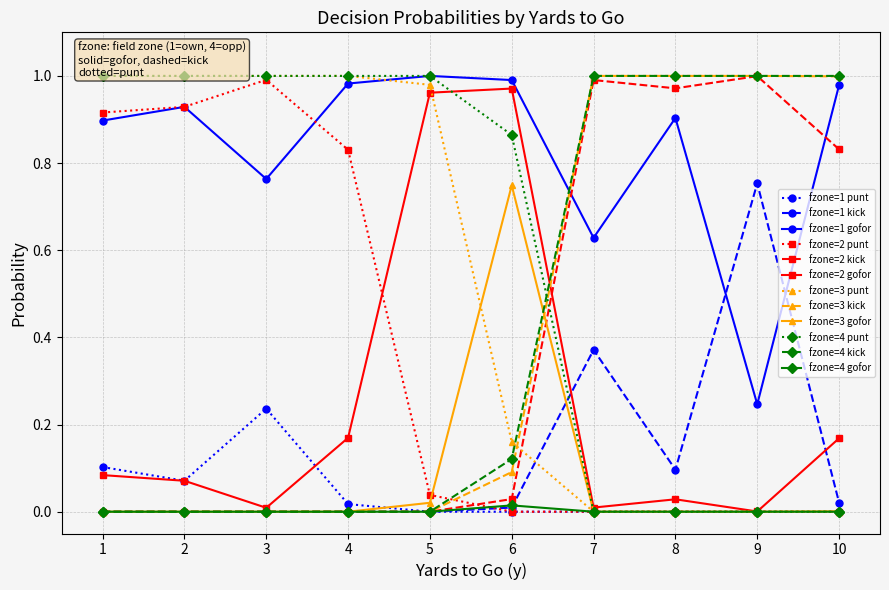

After their last crossing, which series has the higher values: kick or punt?

kick